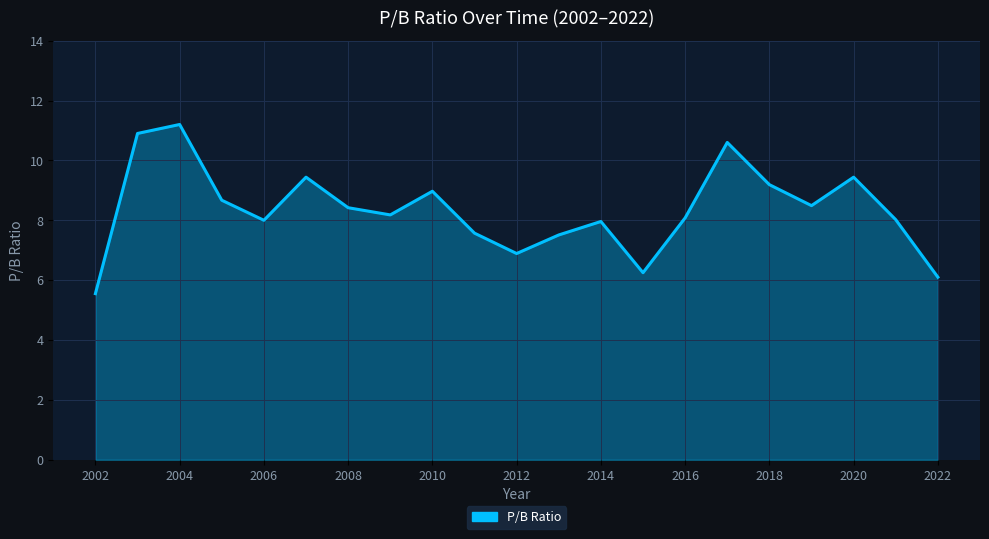

What is the greatest value displayed?

11.2